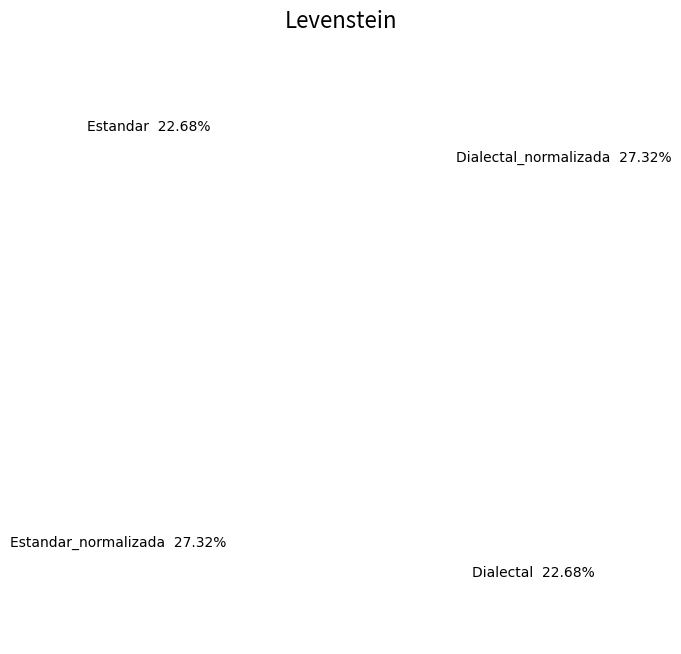

To the nearest percent, what is the combined percentage of Dialectal_normalizada and Estandar_normalizada?

55%